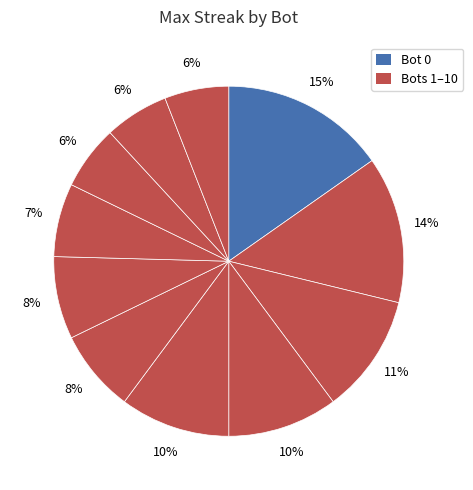

How many segments does this pie chart have?

11